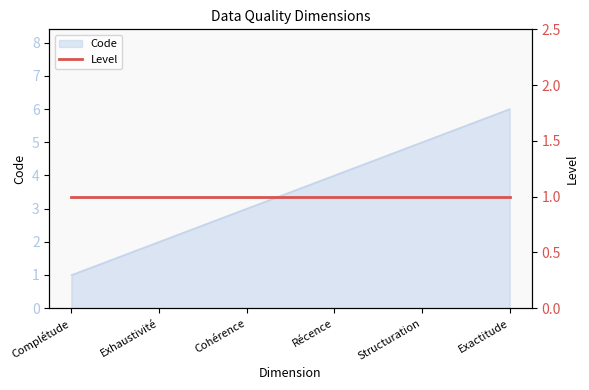

What is the sum of the values at Exactitude and Complétude?

7